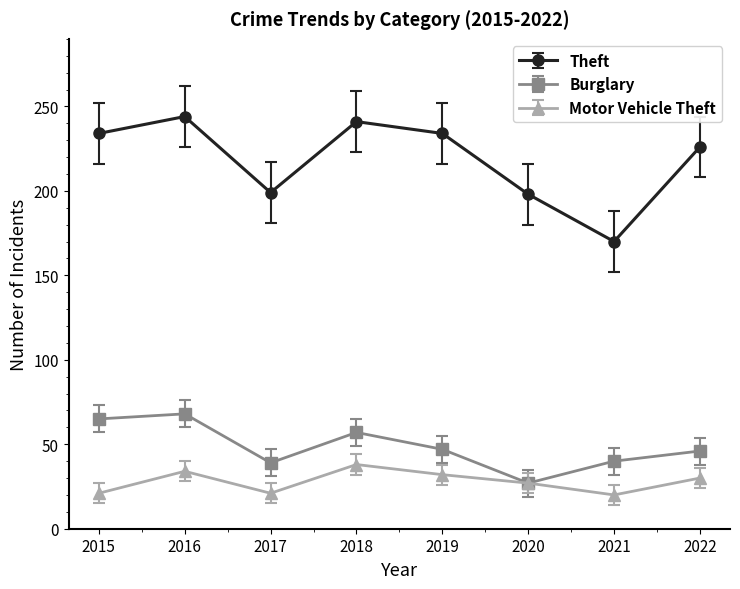

True or false: Burglary has more than 1 points higher than both neighbors.

True